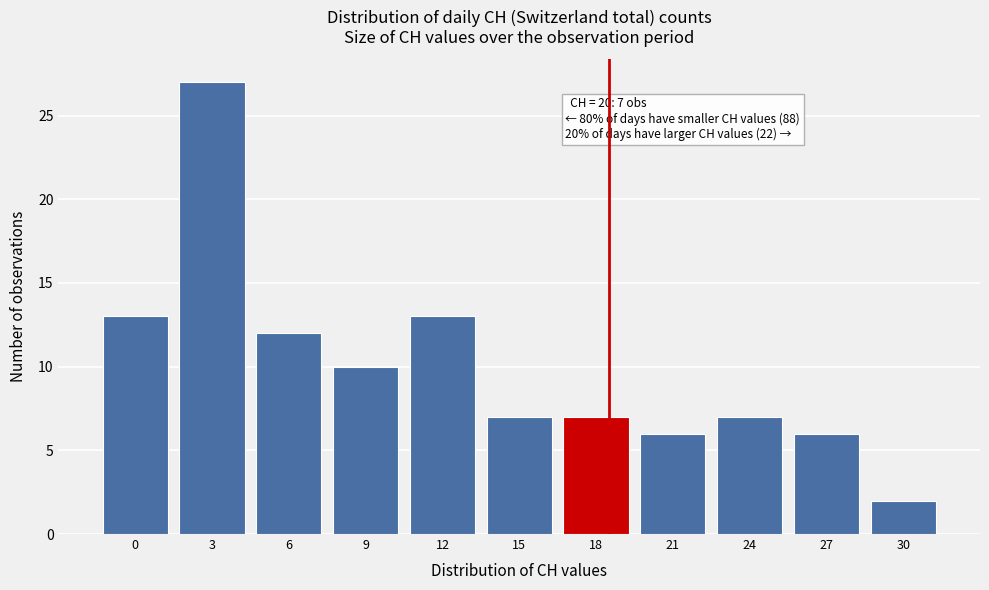

Reading left to right, transcribe all the data shown in this chart.

0=13	3=27	6=12	9=10	12=13	15=7	18=7	21=6	24=7	27=6	30=2